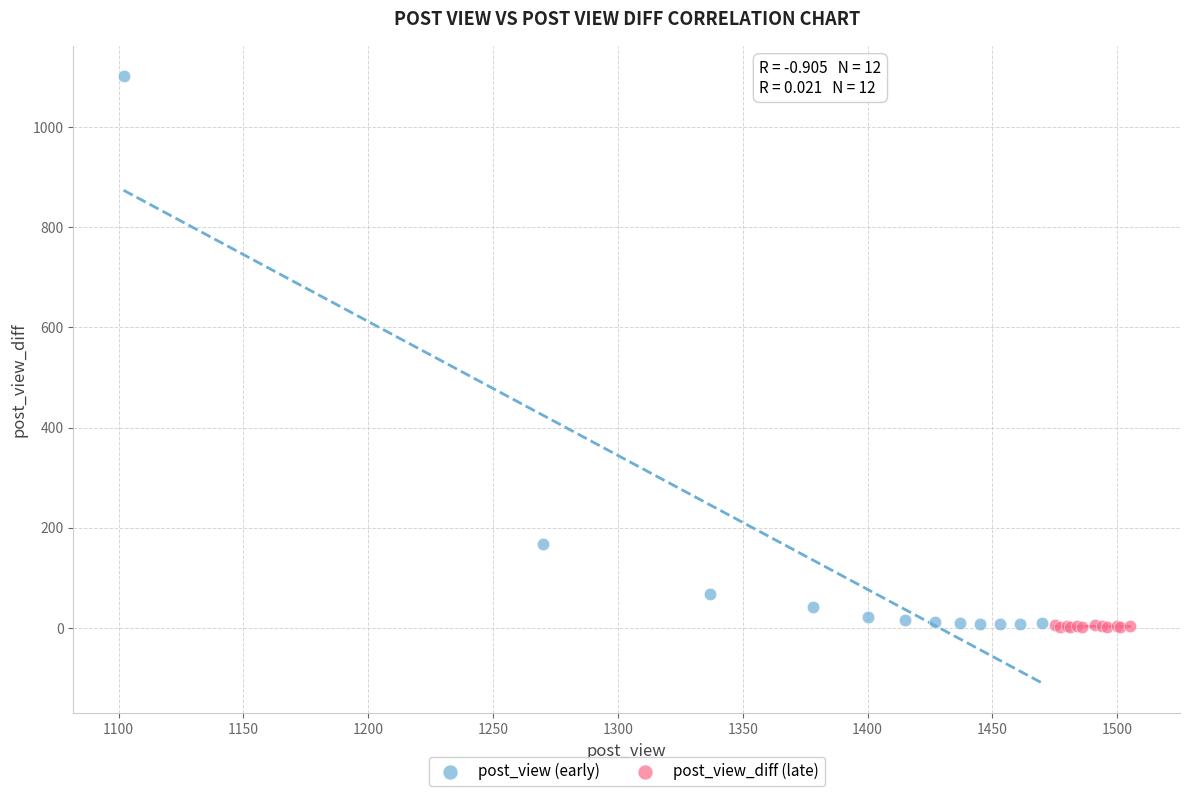

Which series has the largest Y range (max minus min)?

post_view (early)